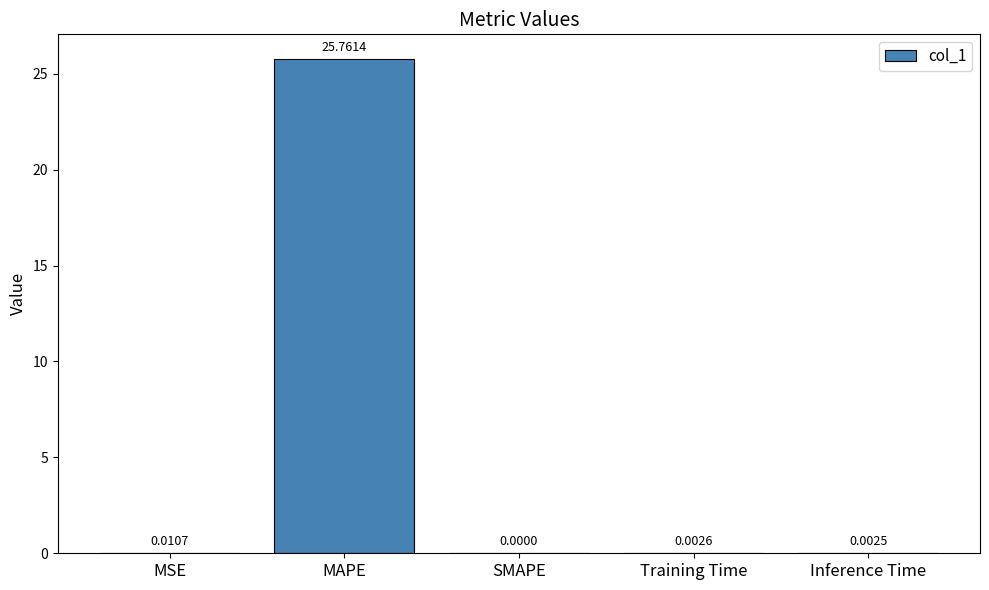

At which label is the value closest to 12?

MSE